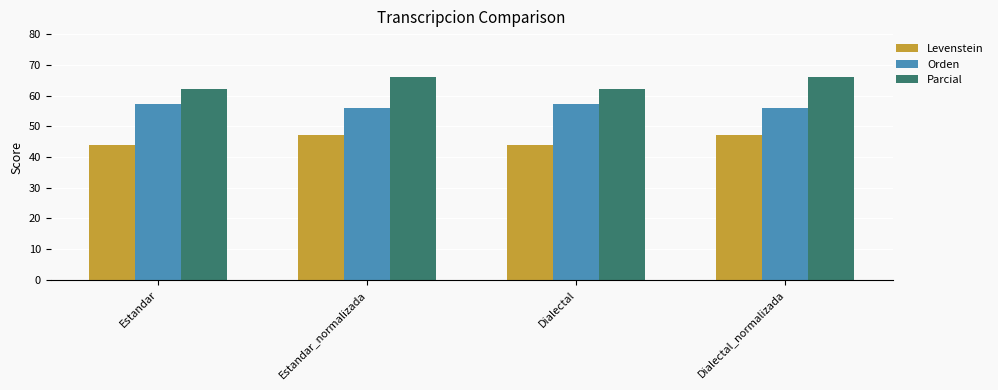

Rank the series by their maximum value, from highest to lowest.

Parcial, Orden, Levenstein